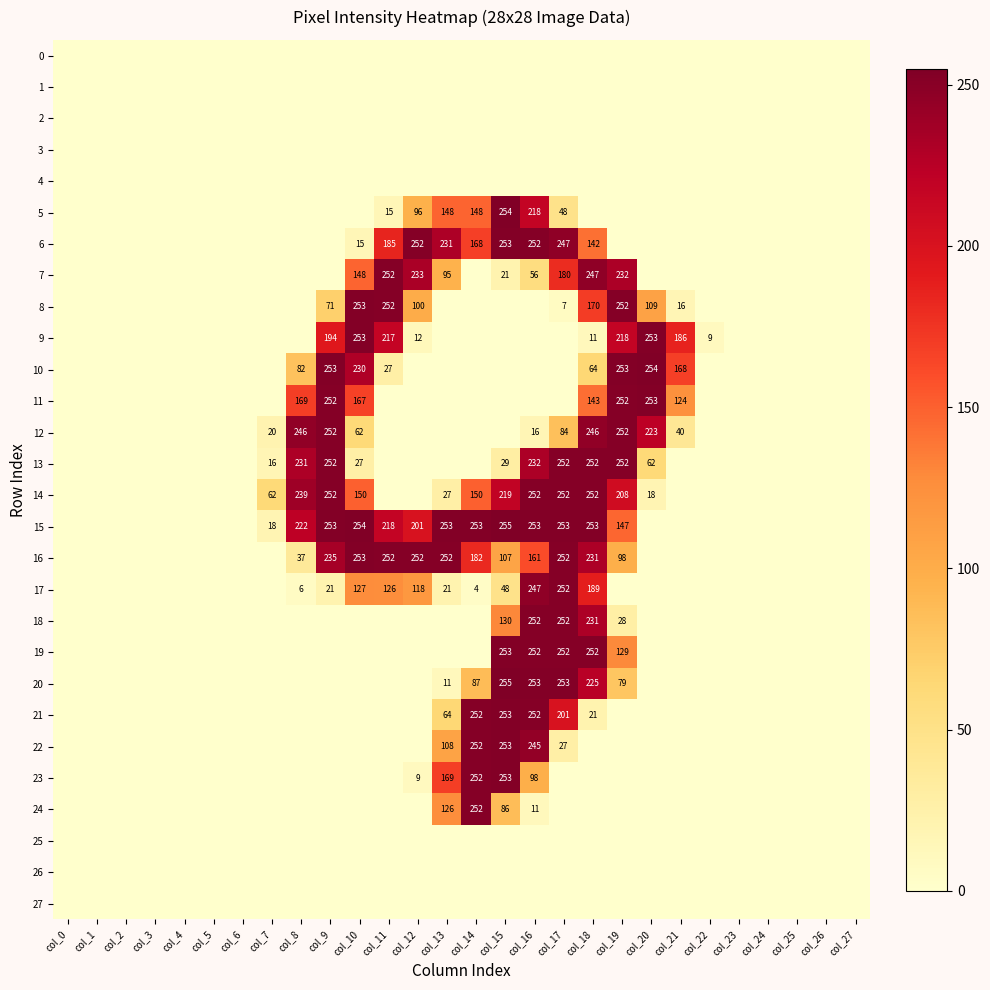

How many categories are shown in the chart?

28